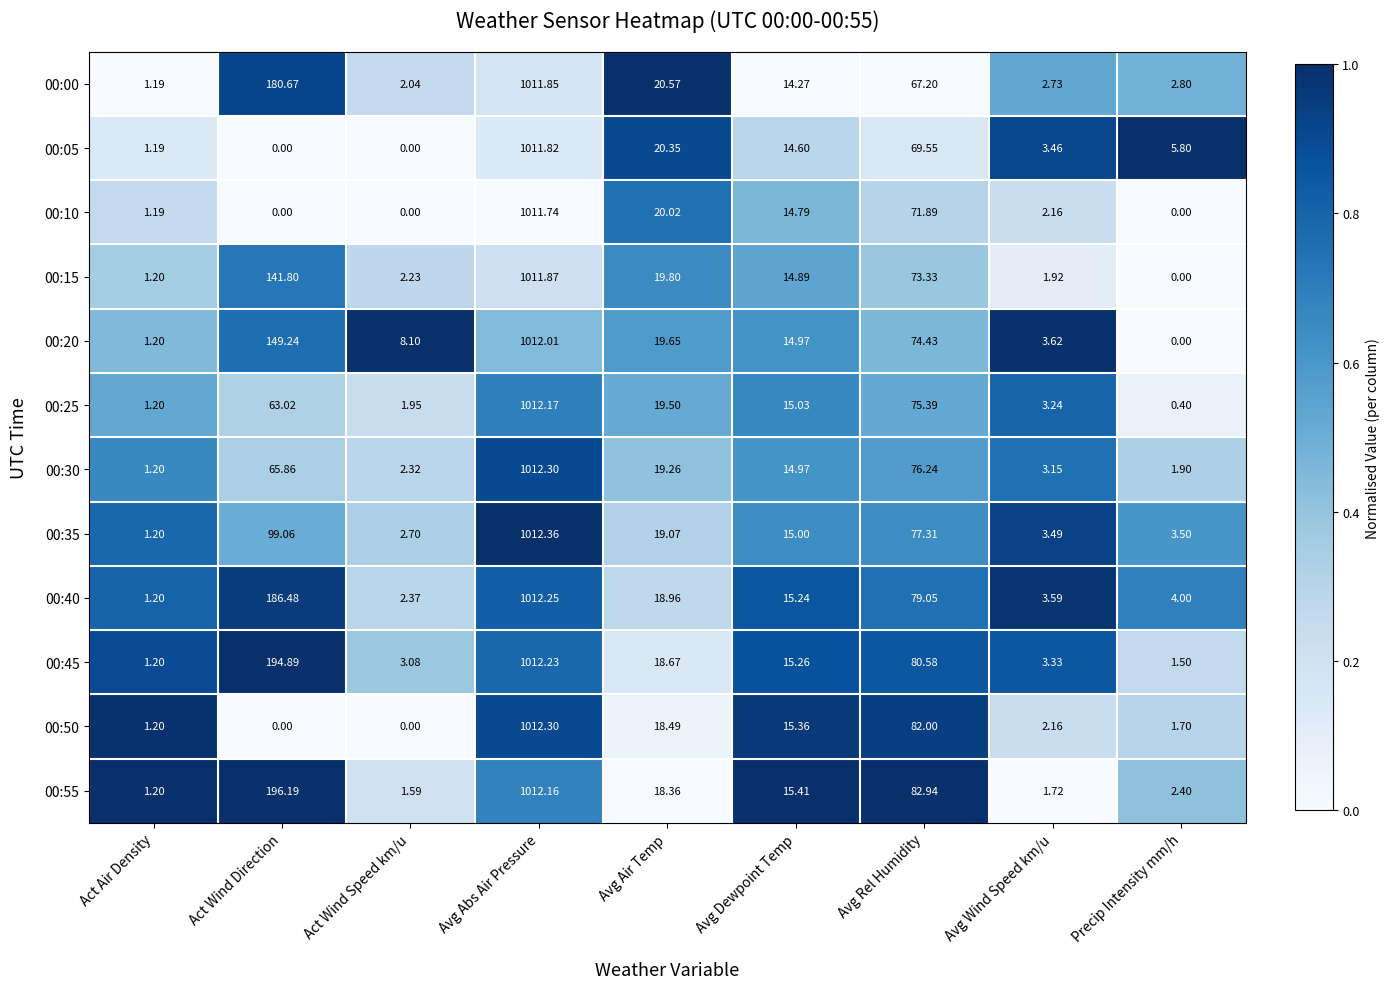

How many categories are shown in the chart?

9